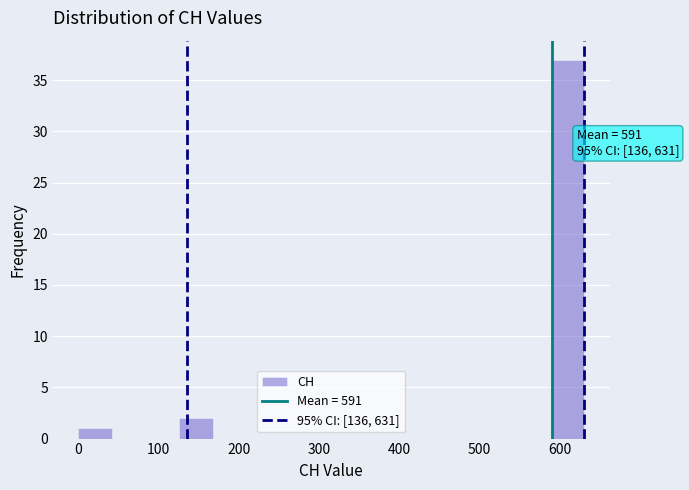

Which range on the x-axis has the tallest bar?

590 to 630